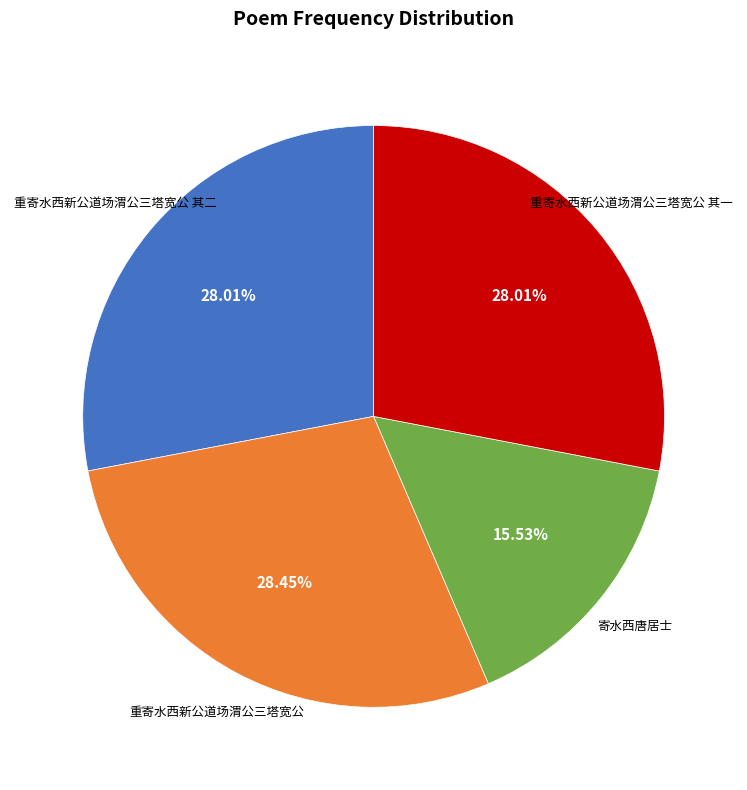

Is there a majority slice in this chart?

No